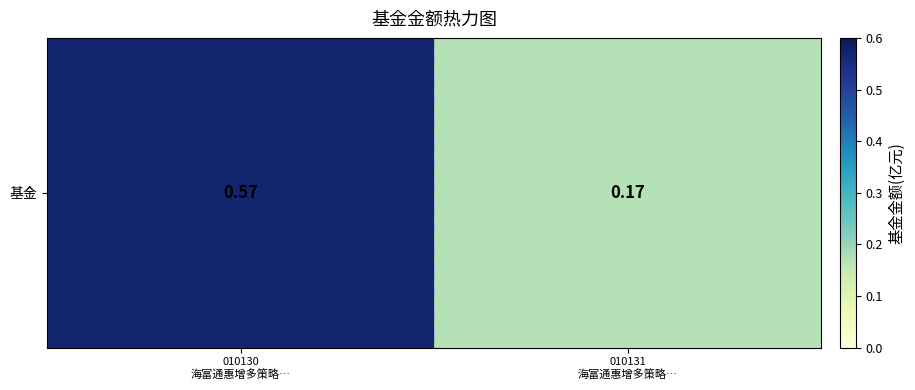

Reading left to right, transcribe all the data shown in this chart.

0.6	0.2